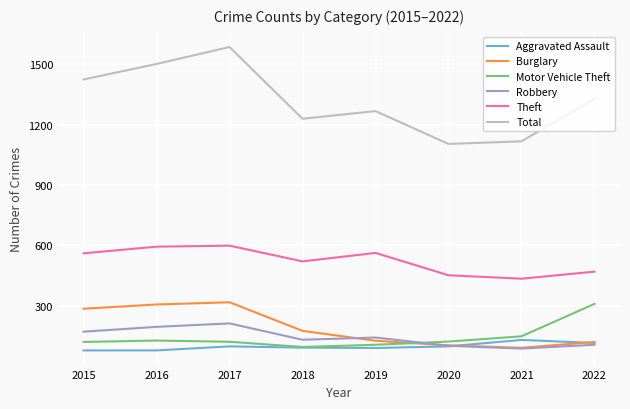

True or false: Total and Theft intersect in this chart.

False